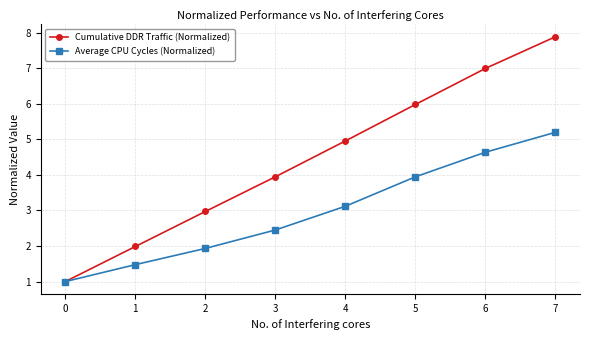

What is the difference between the Cumulative DDR Traffic (Normalized) values at 0 and 3?

2.9